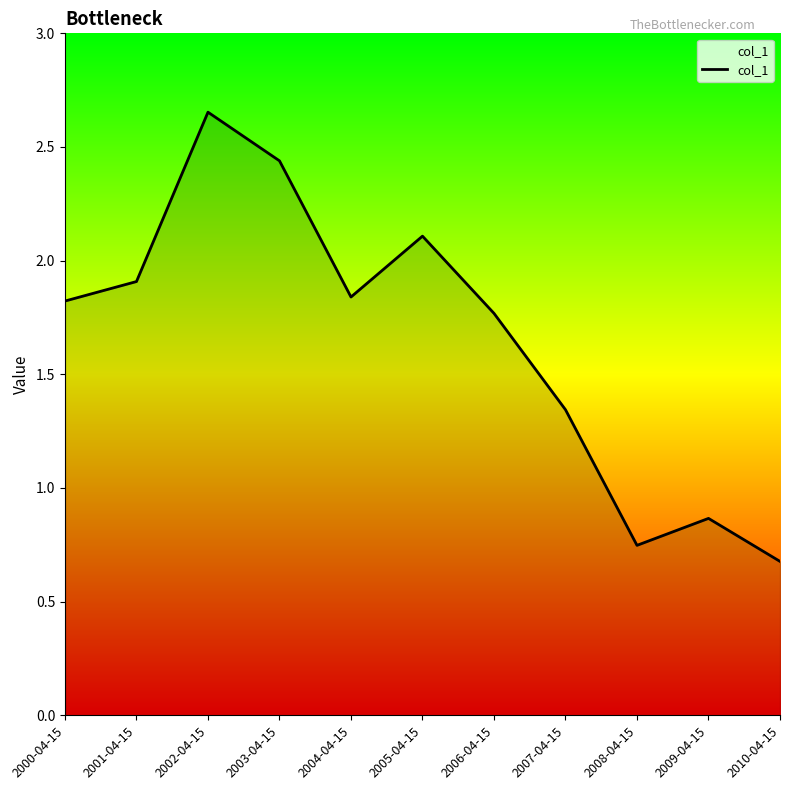

Does the chart display data point markers on the line(s)?

No